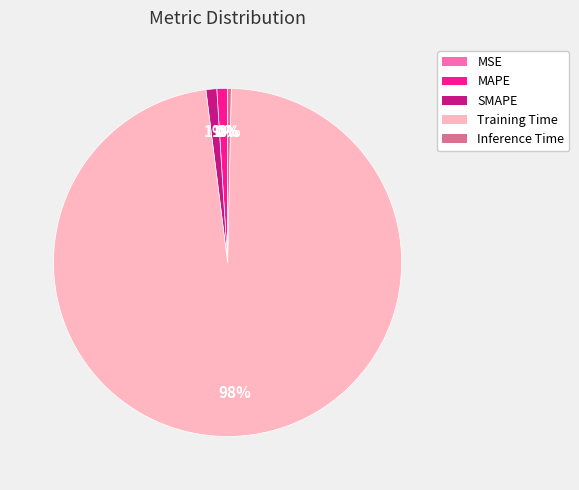

True or false: Inference Time accounts for 6% of the total.

False